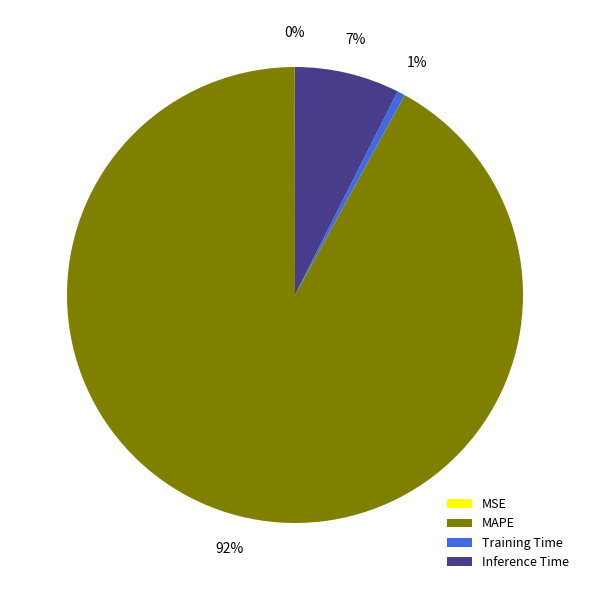

To the nearest percent, what portion does Inference Time represent?

7%